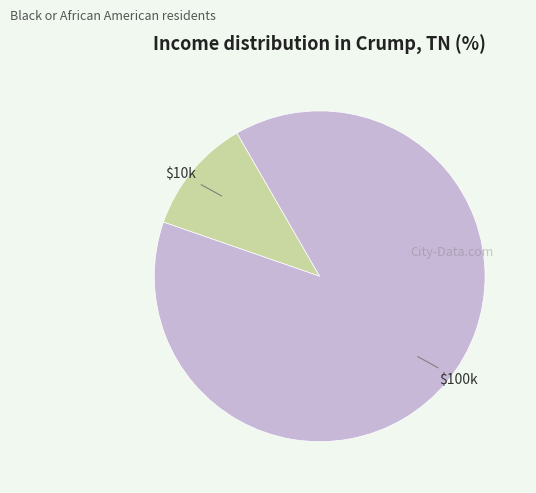

Is there a majority slice in this chart?

Yes